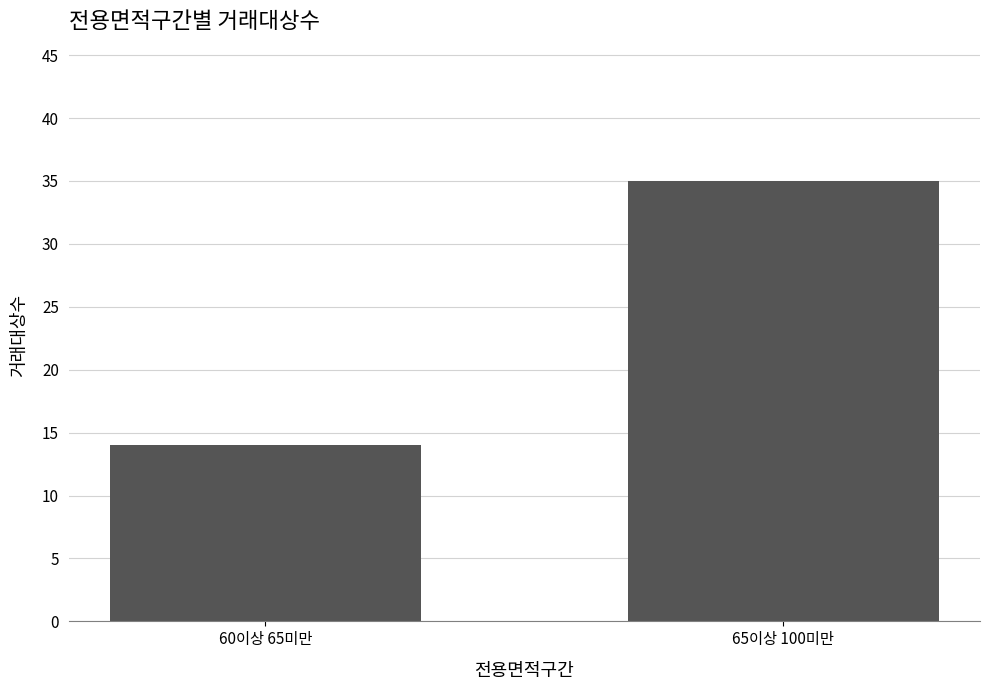

What is the maximum value shown in the chart?

35